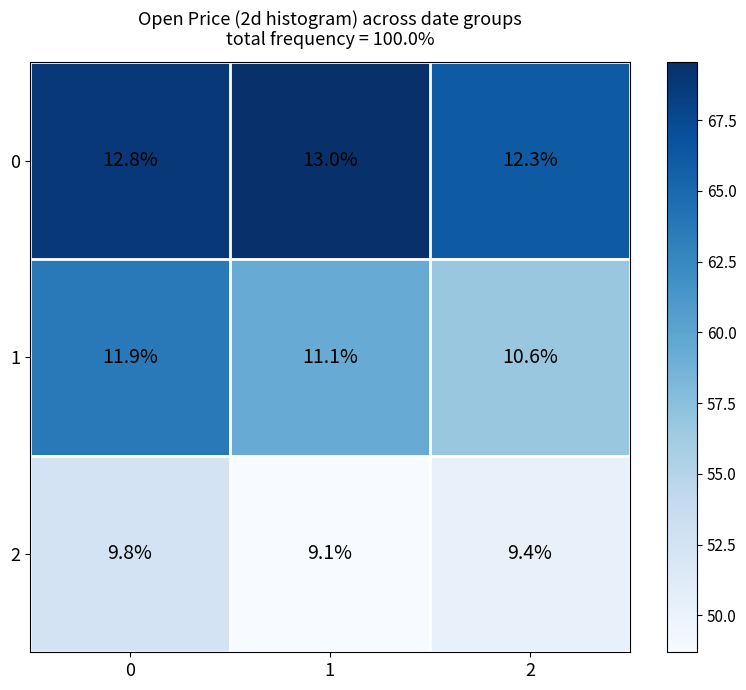

True or false: 0 has a value of 13.0 at 1.

True